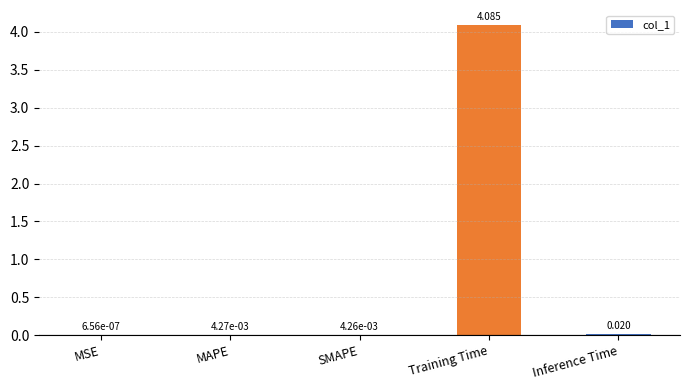

Is it true that the value at Training Time is 0.9?

False